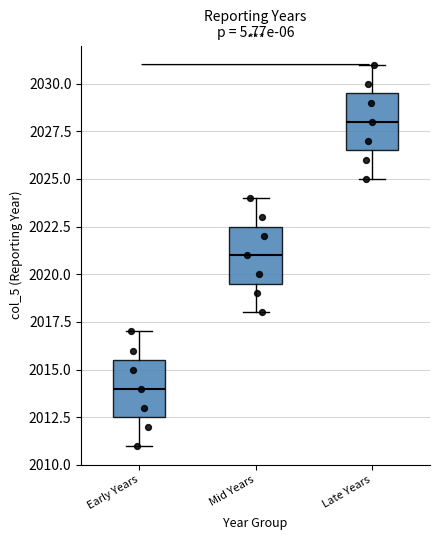

Reading left to right, transcribe this box plot: for each box, give where its median line is, the range the box spans, and where its two whiskers end, as read against the y-axis. The values are not printed on the chart, so give them approximately, as read against the axis.

Early Years: median 2014.0, box 2012.5 to 2015.5, whiskers 2011.0 to 2017.0
Mid Years: median 2021.0, box 2019.5 to 2022.5, whiskers 2018.0 to 2024.0
Late Years: median 2028.0, box 2026.5 to 2029.5, whiskers 2025.0 to 2031.0